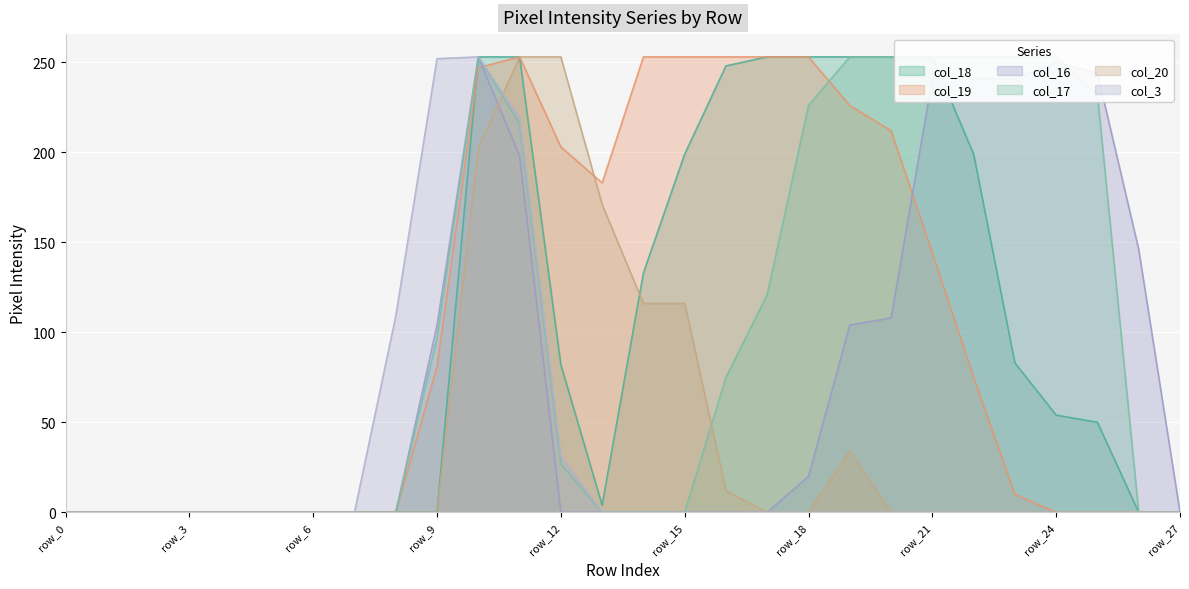

What is the difference between the maximum and minimum values in the col_20 series?

253